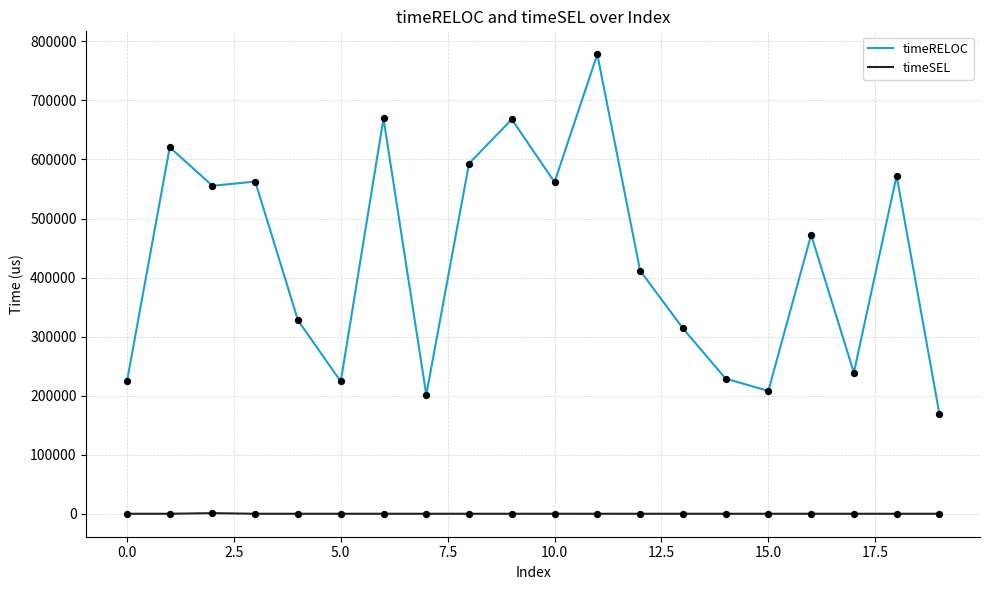

Which series has the largest total across all categories?

timeRELOC